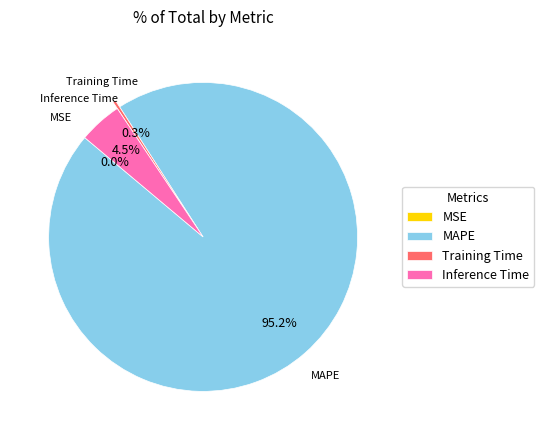

To the nearest percent, what is the average slice percentage?

25%